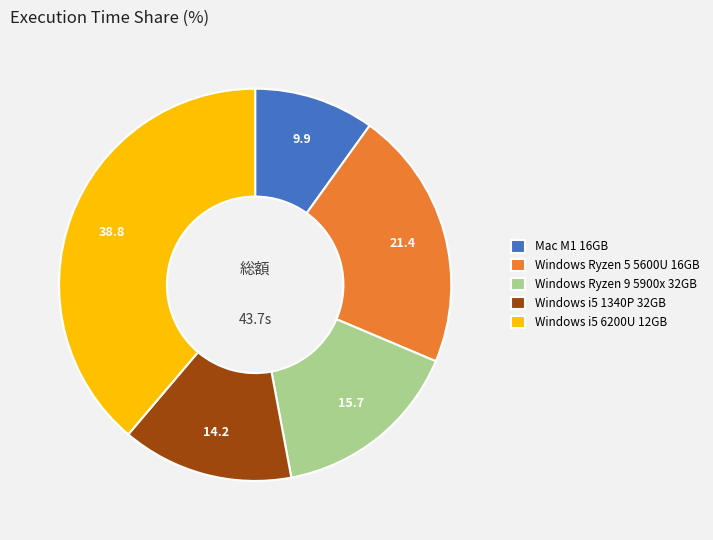

How many segments does this pie chart have?

5